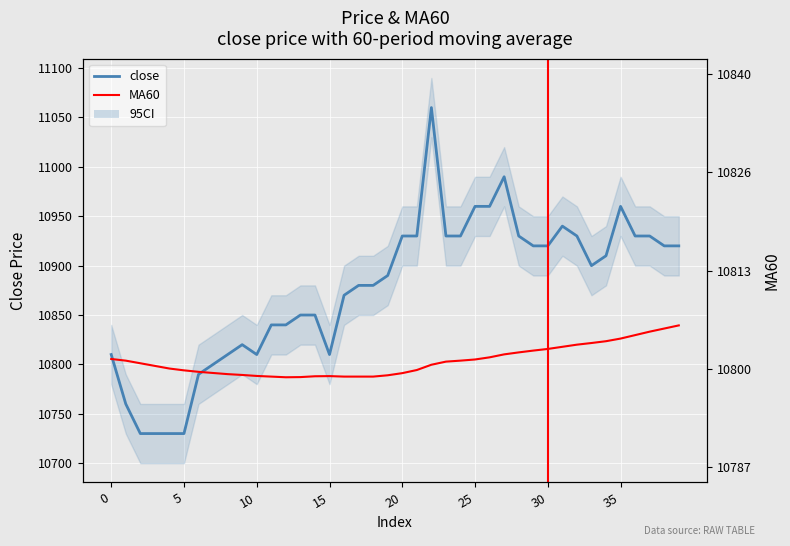

What is the difference between the close values at 29 and 21?

10.0